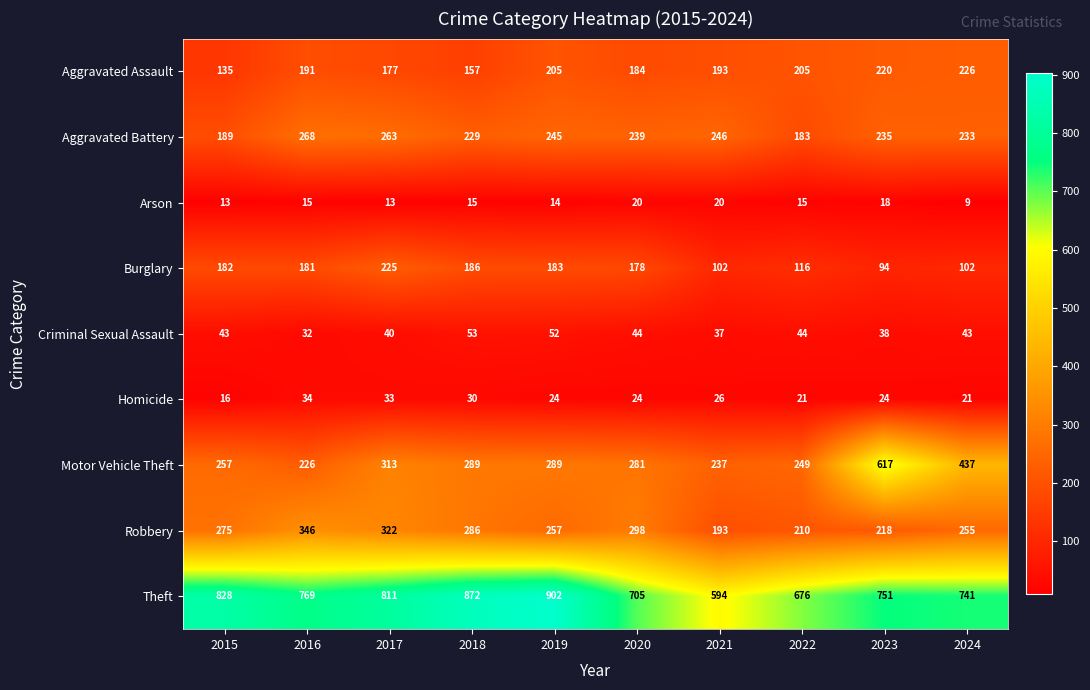

What value does the Homicide series have at 2016, to the nearest 5?

35